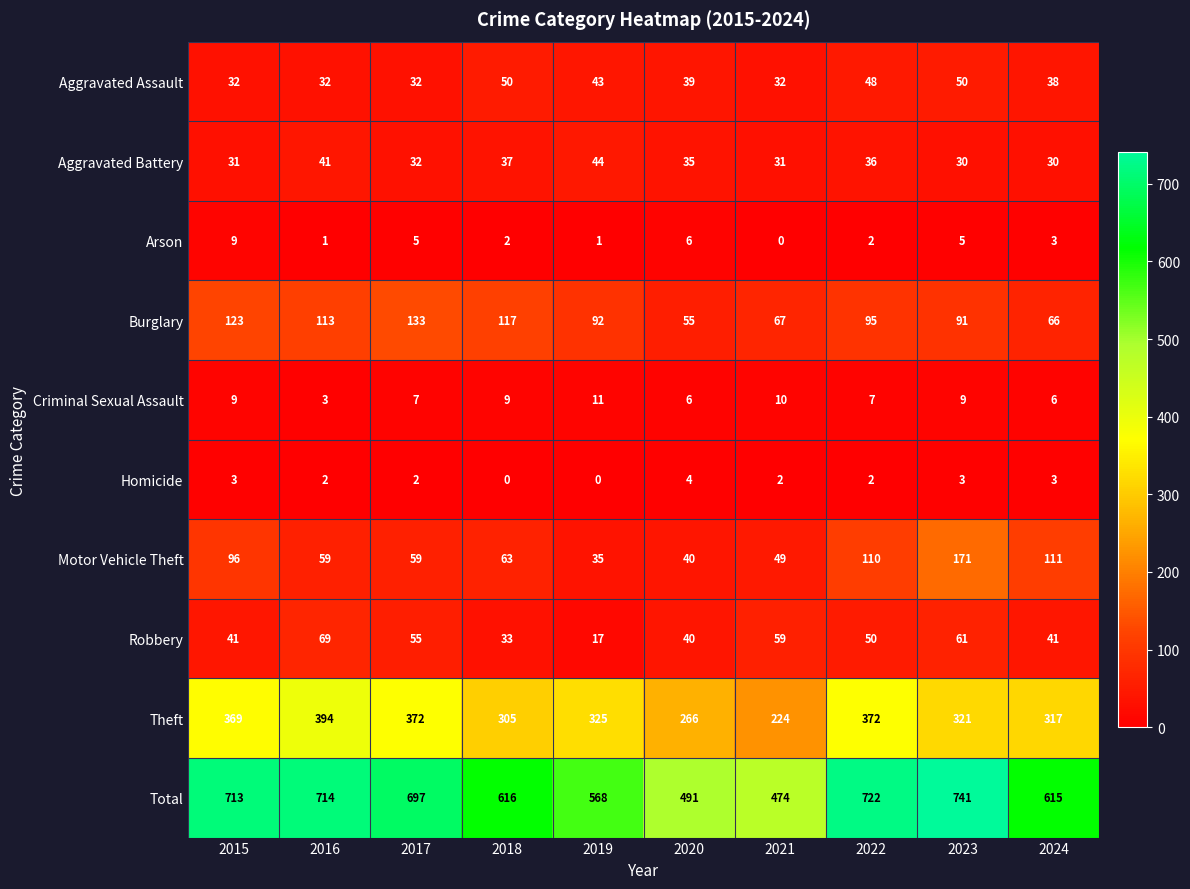

Count the number of data series in this chart.

10